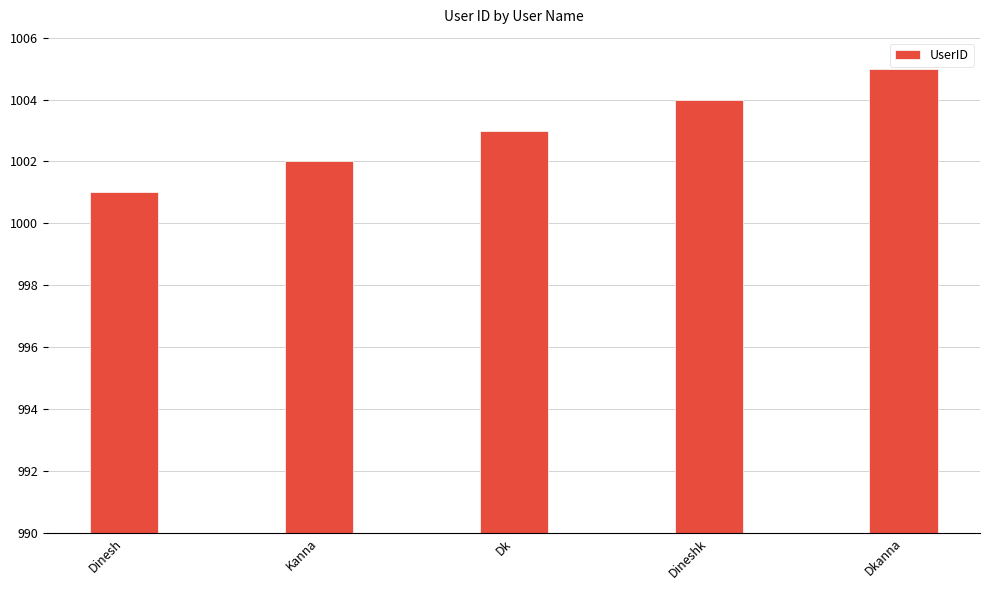

Which label corresponds to the largest value in the chart?

Dkanna